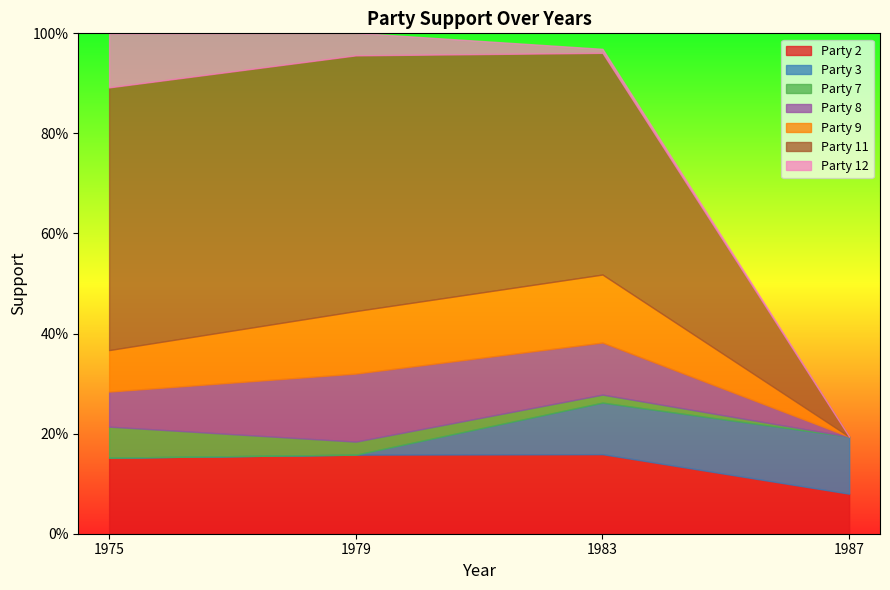

What is the maximum value for Party 8?

0.1